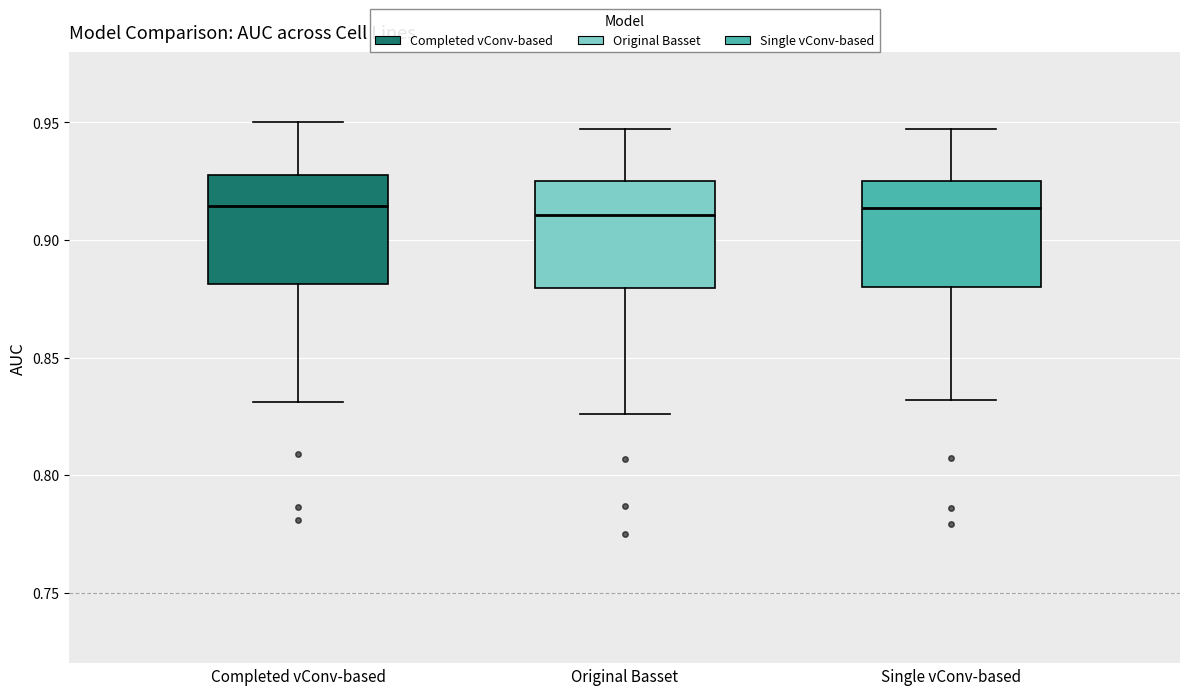

Where is the lower edge of the box for Single vConv-based on the y-axis? The values are not printed on the chart, so give them approximately, as read against the axis.

0.880